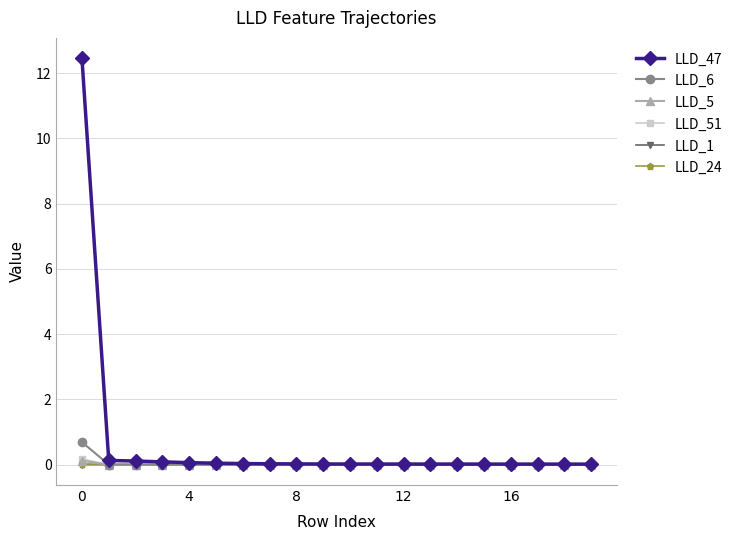

What is the greatest value displayed?

12.5